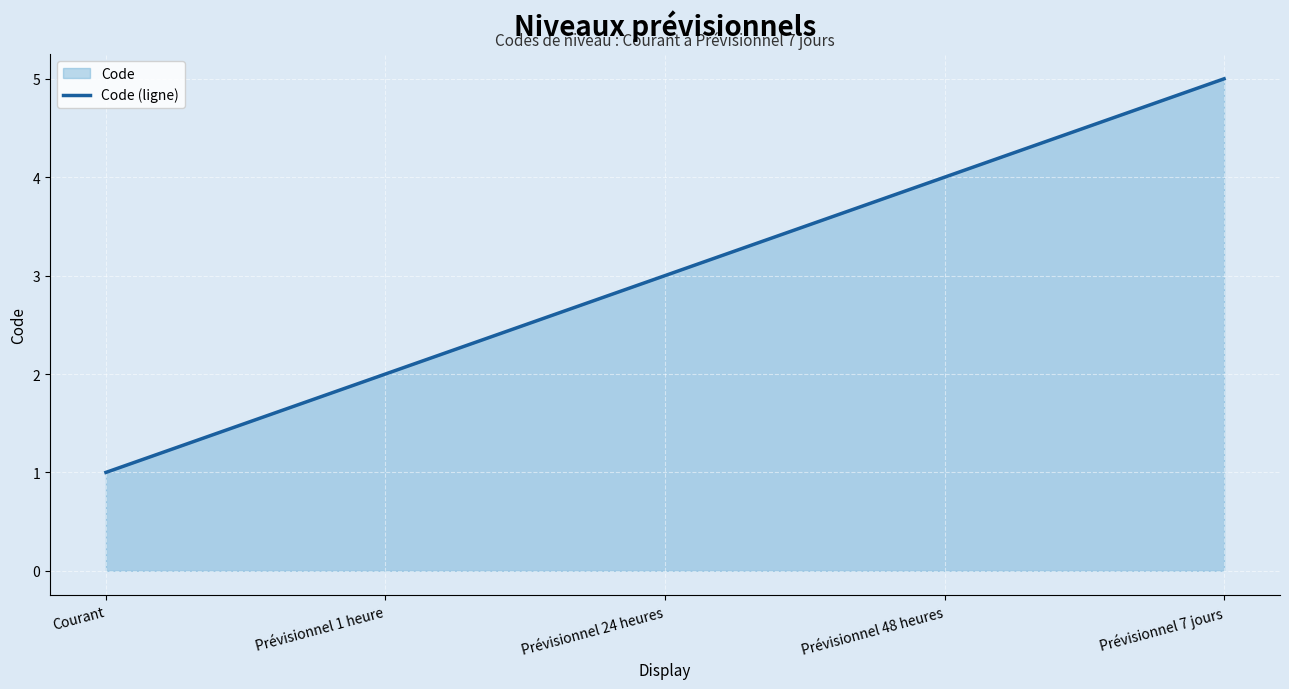

True or false: the data has more than 0 interior local peaks.

False